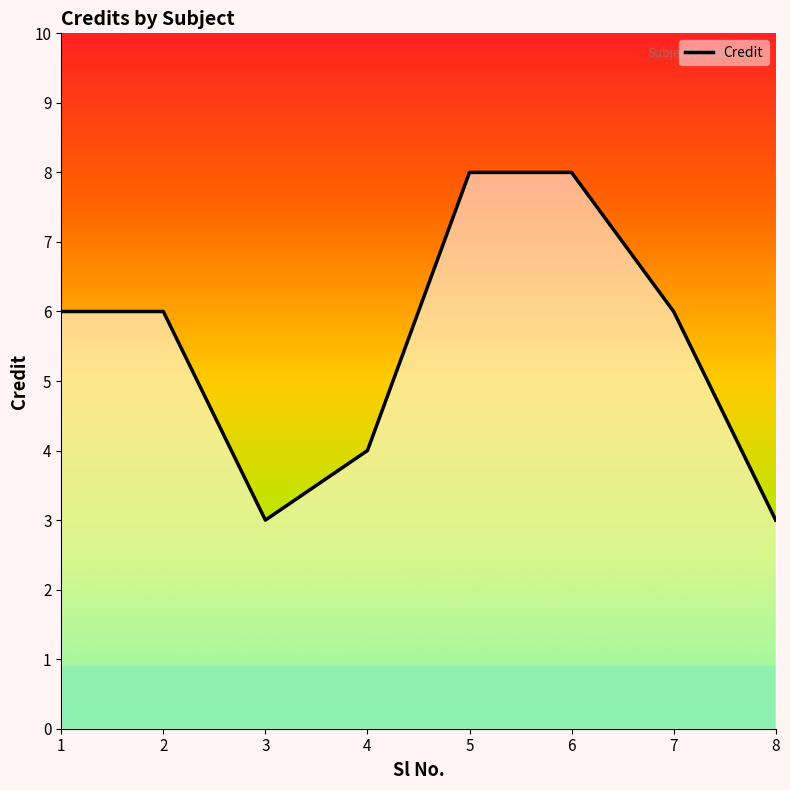

Reading left to right, what are all the values shown in this chart?

6	6	3	4	8	8	6	3